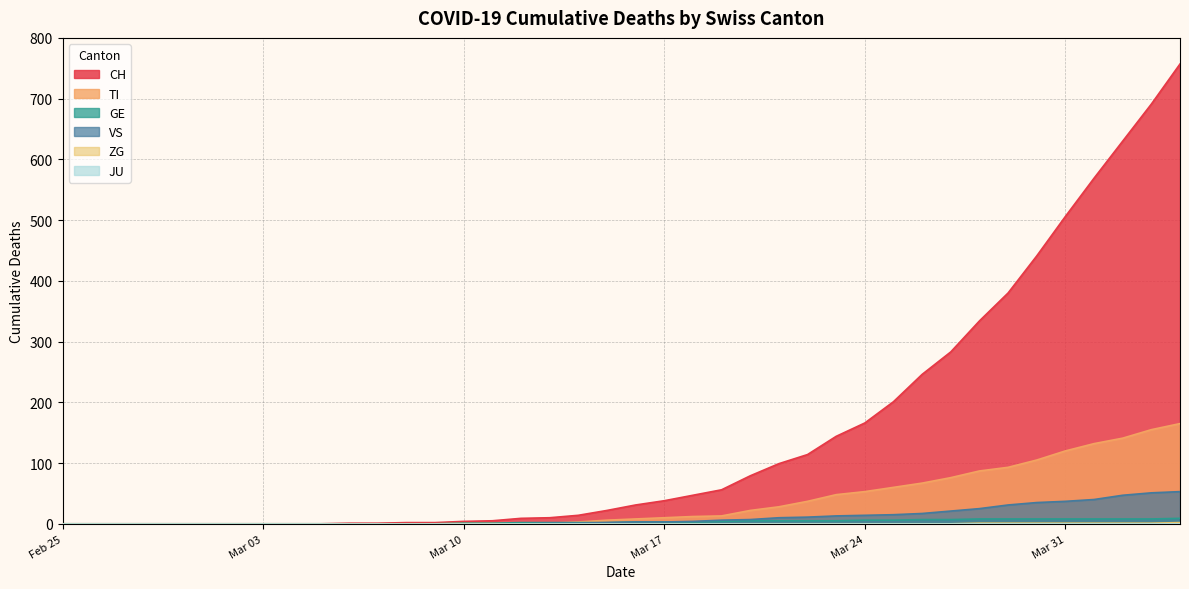

True or false: VS and CH intersect in this chart.

False